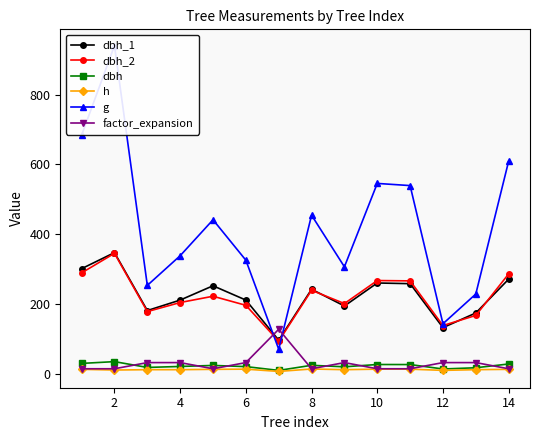

In factor_expansion, how many points are lower than both neighbors (excluding endpoints)?

2